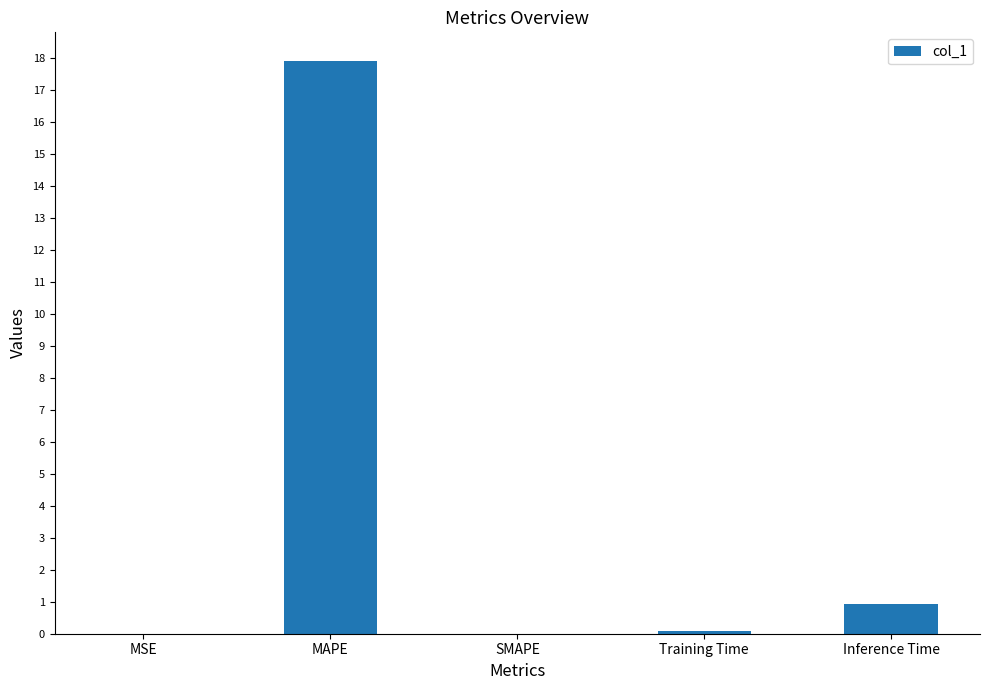

Which has a higher value, Training Time or MAPE?

MAPE